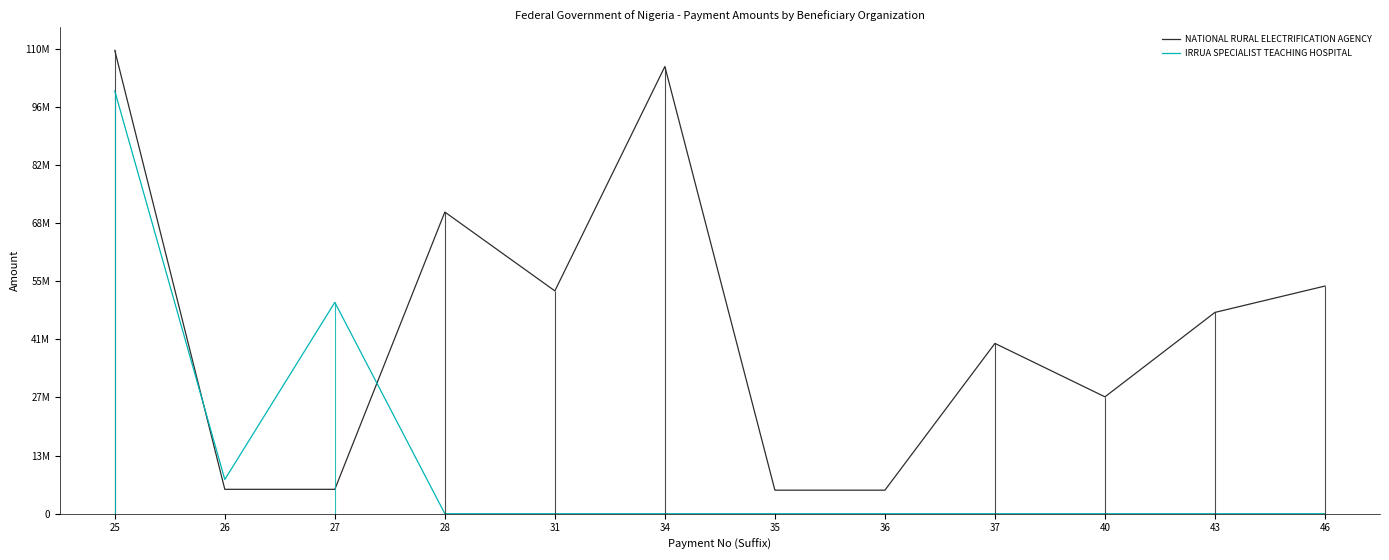

Count the number of categories in the chart.

12